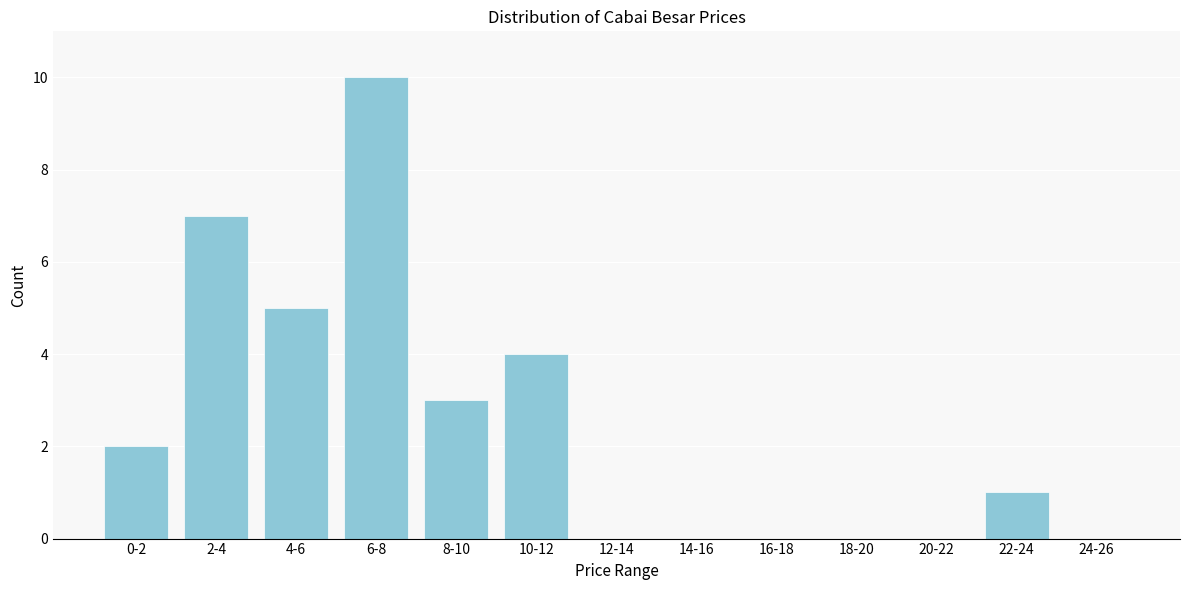

Reading left to right, transcribe all the data shown in this chart.

0-2=2	2-4=7	4-6=5	6-8=10	8-10=3	10-12=4	12-14=0	14-16=0	16-18=0	18-20=0	20-22=0	22-24=1	24-26=0